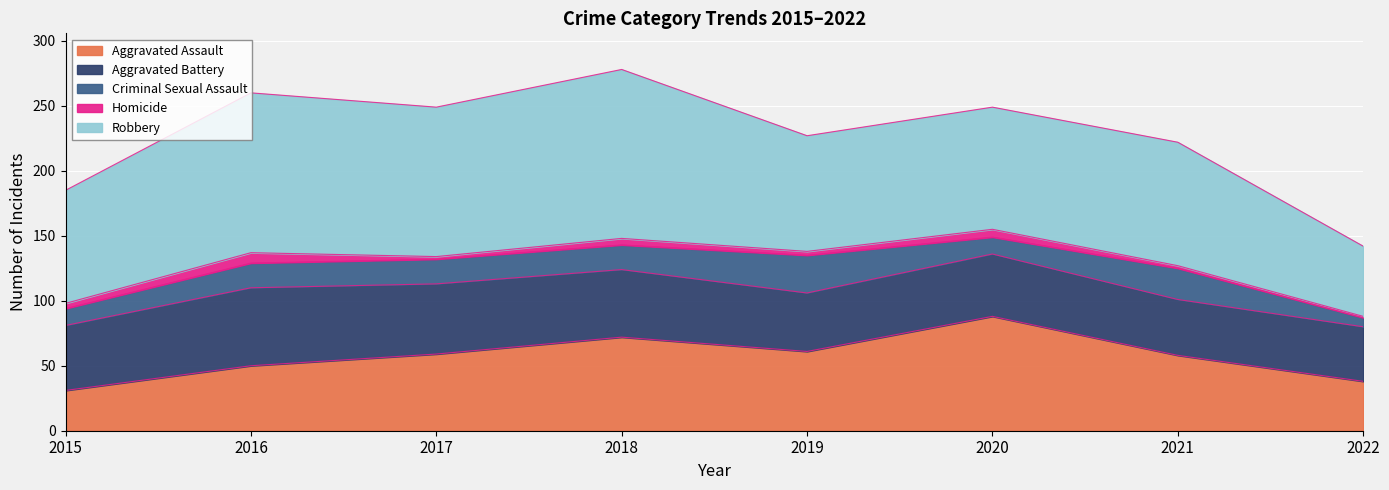

List the labels in order of Aggravated Battery value, smallest first.

2022, 2021, 2019, 2020, 2015, 2018, 2017, 2016